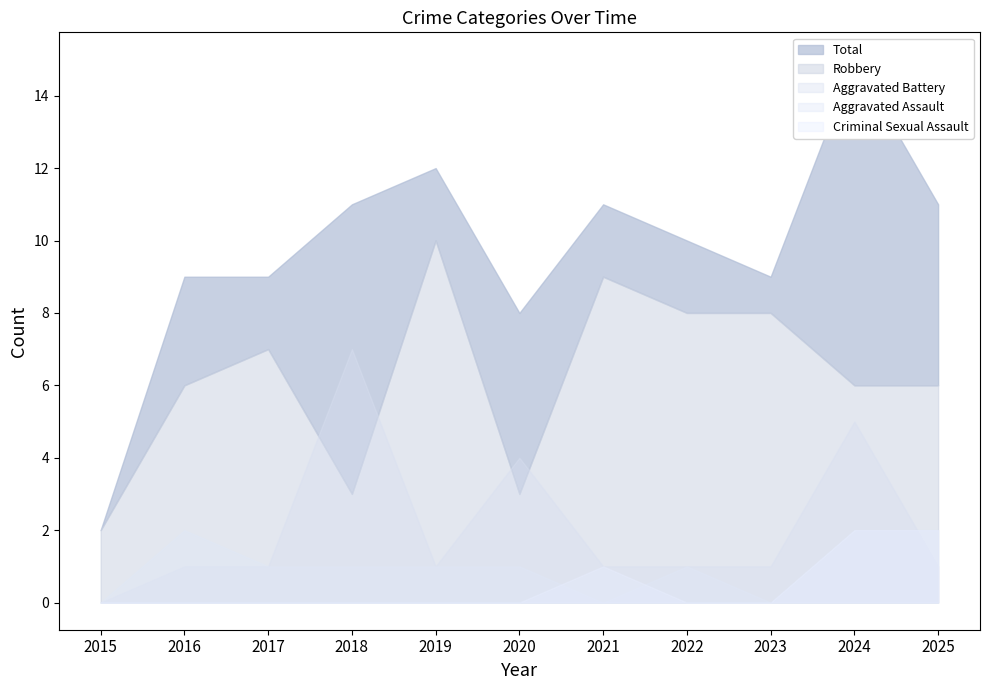

What are all the series names shown in the legend?

Aggravated Assault, Aggravated Battery, Criminal Sexual Assault, Robbery, Total